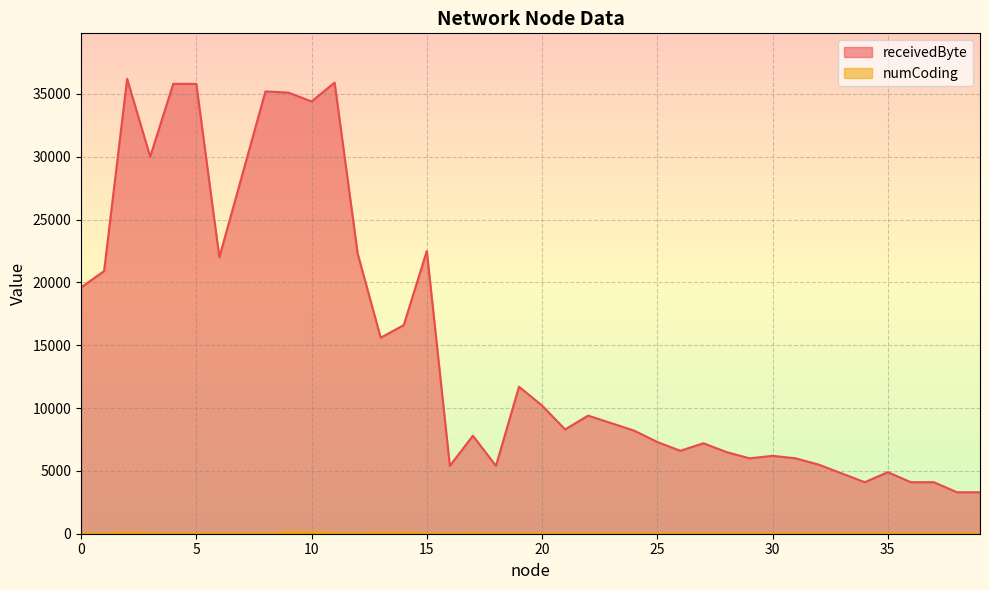

What are all the series names shown in the legend?

receivedByte, numCoding